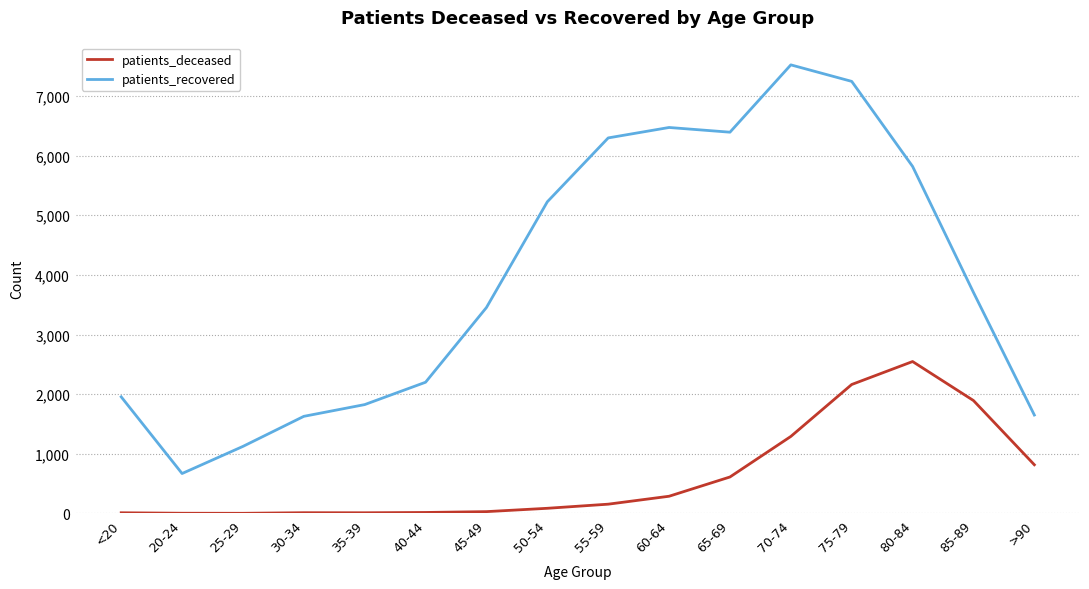

At which category is the sum across all series the highest?

75-79